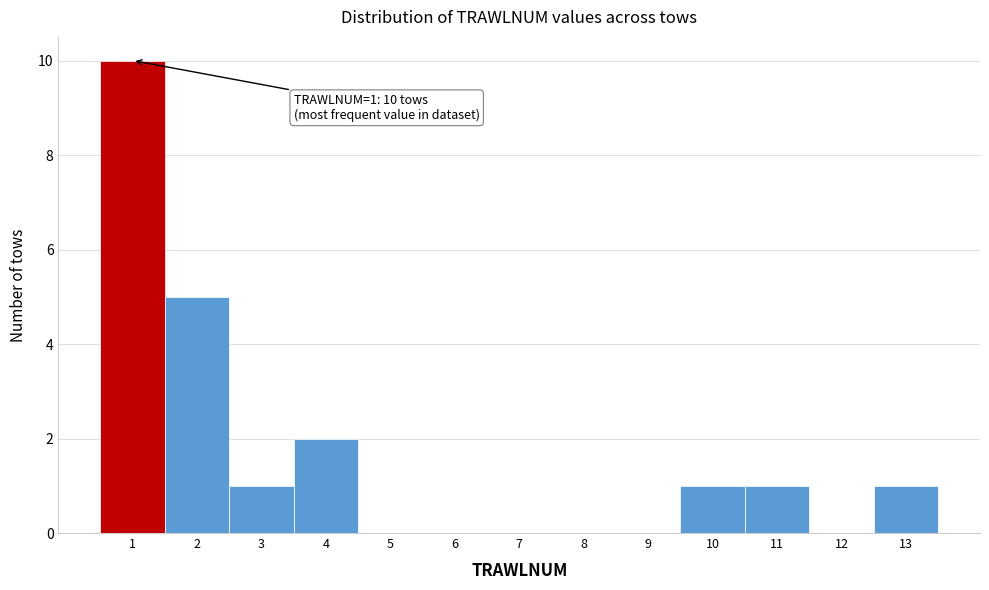

Over which range of the x-axis is the bar tallest?

0.5 to 1.5